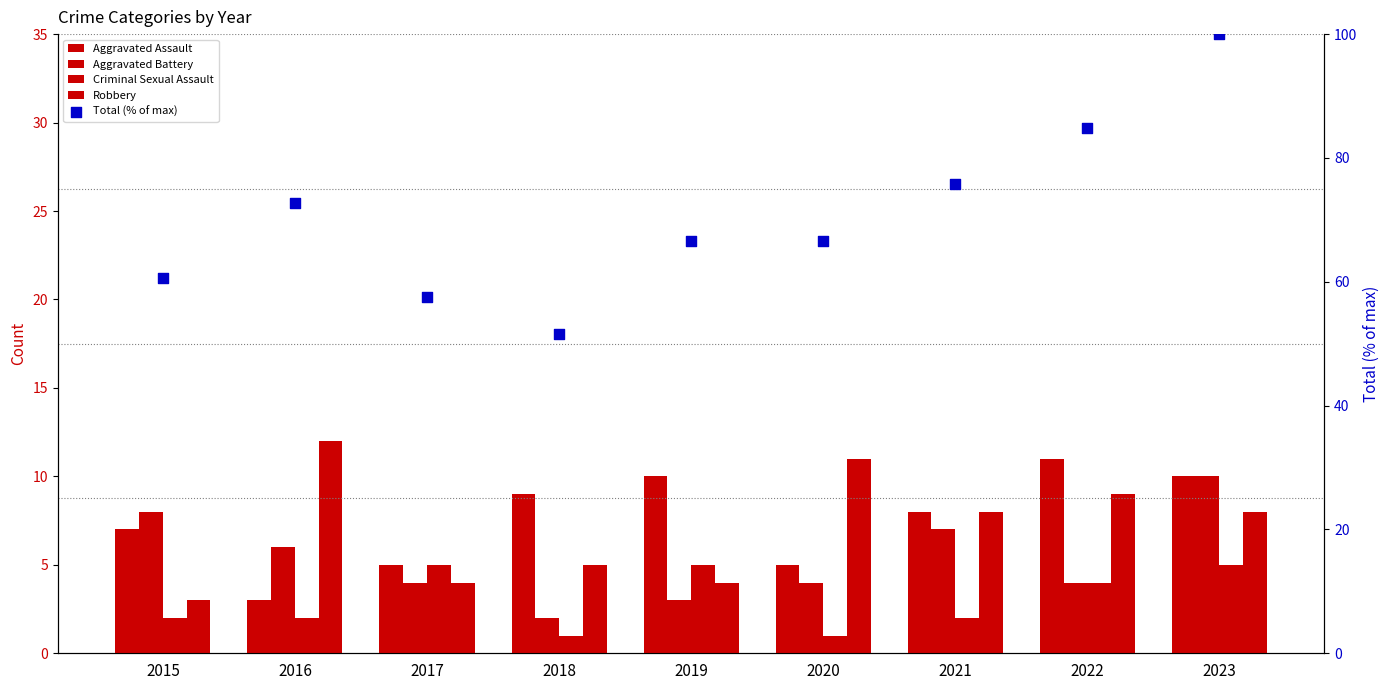

At which category is the sum across all series the highest?

2023